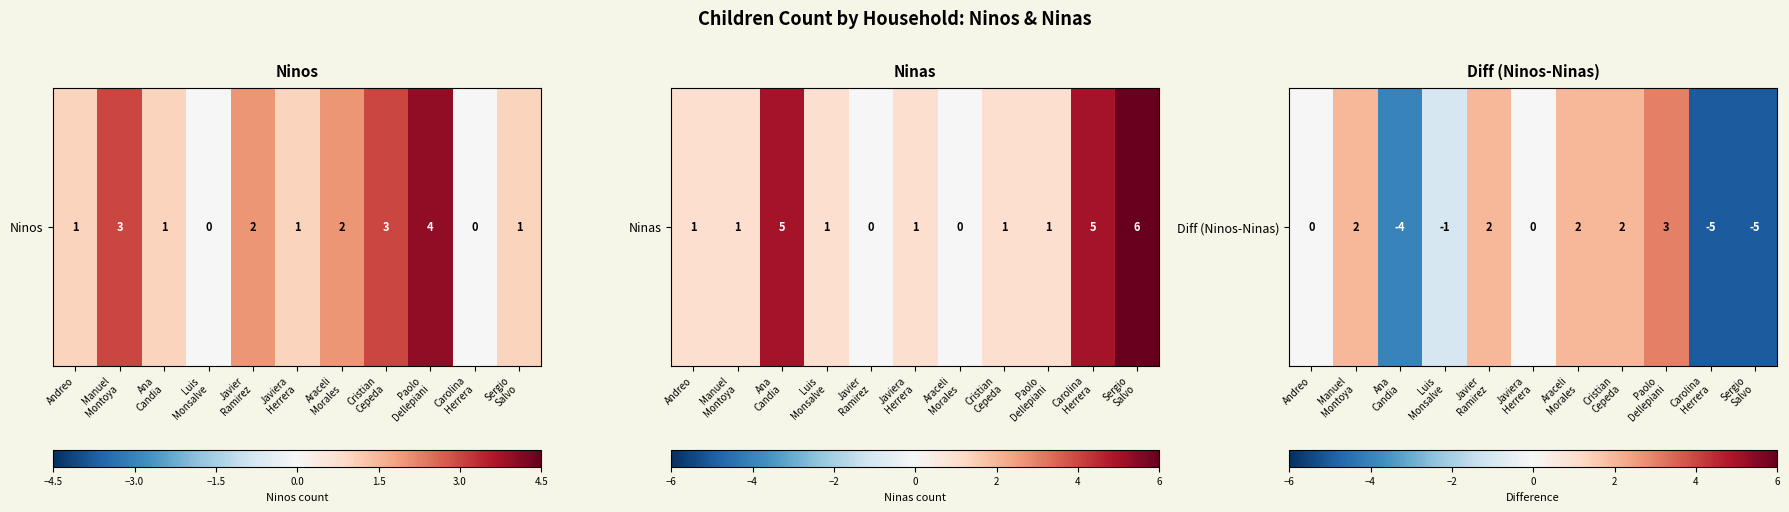

What is the ratio of the value at Javier
Ramirez to the value at Manuel
Montoya?

1.0